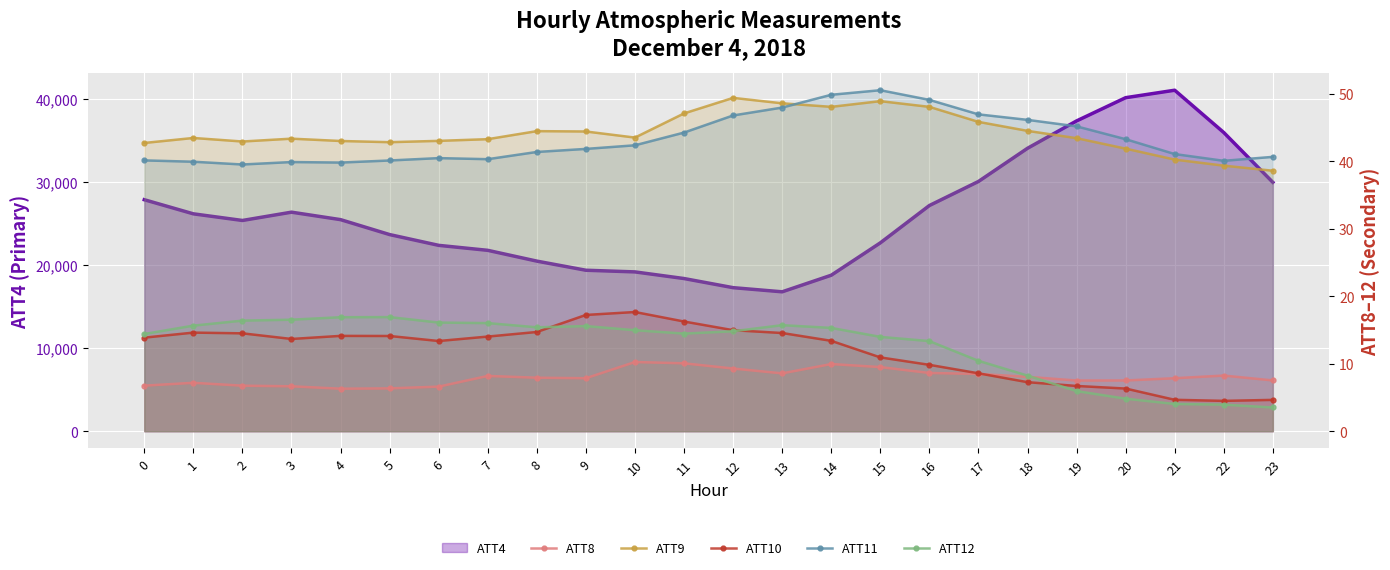

What is the maximum value shown in the chart?

50.5